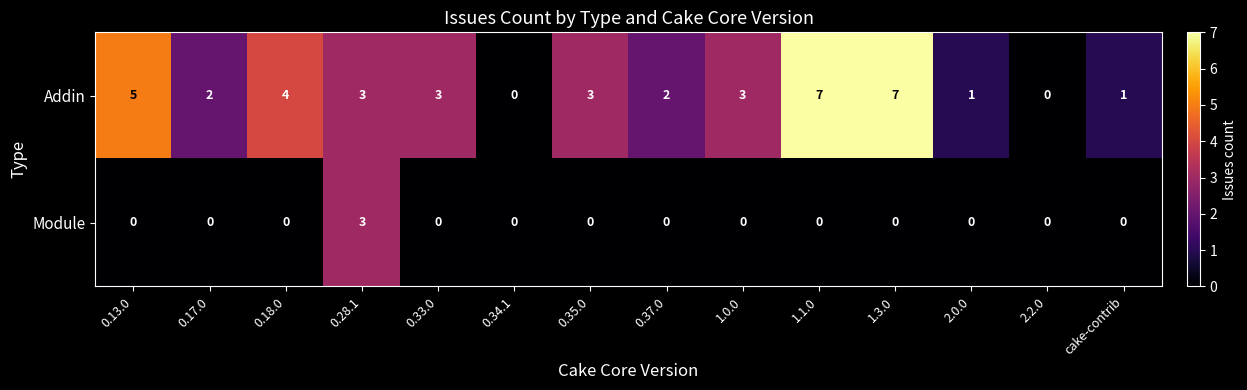

Reading left to right, extract all data points from this chart.

Addin: 5	2	4	3	3	0	3	2	3	7	7	1	0	1
Module: 0	0	0	3	0	0	0	0	0	0	0	0	0	0